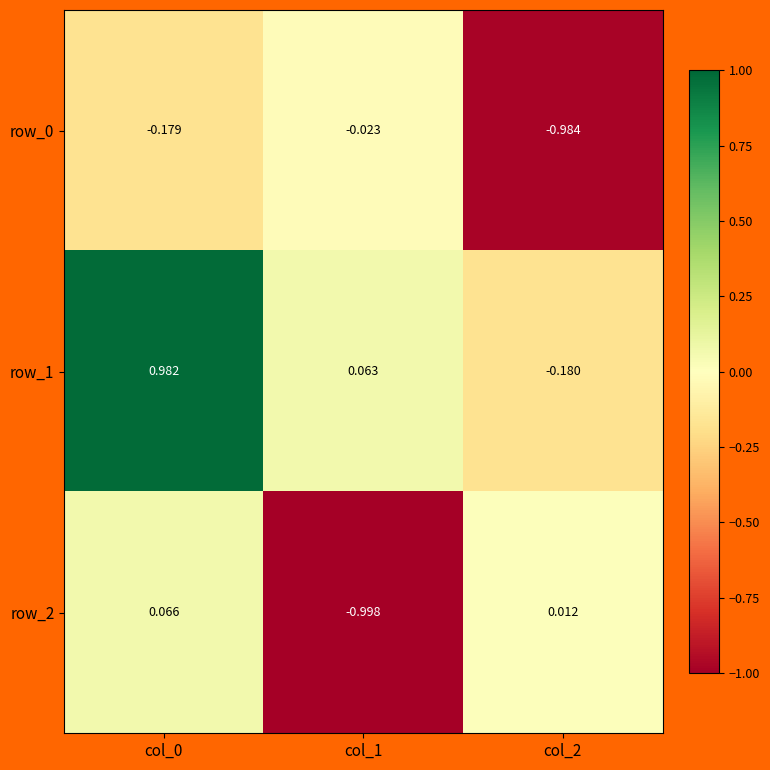

Which series changed the most between col_1 and col_2?

row_2